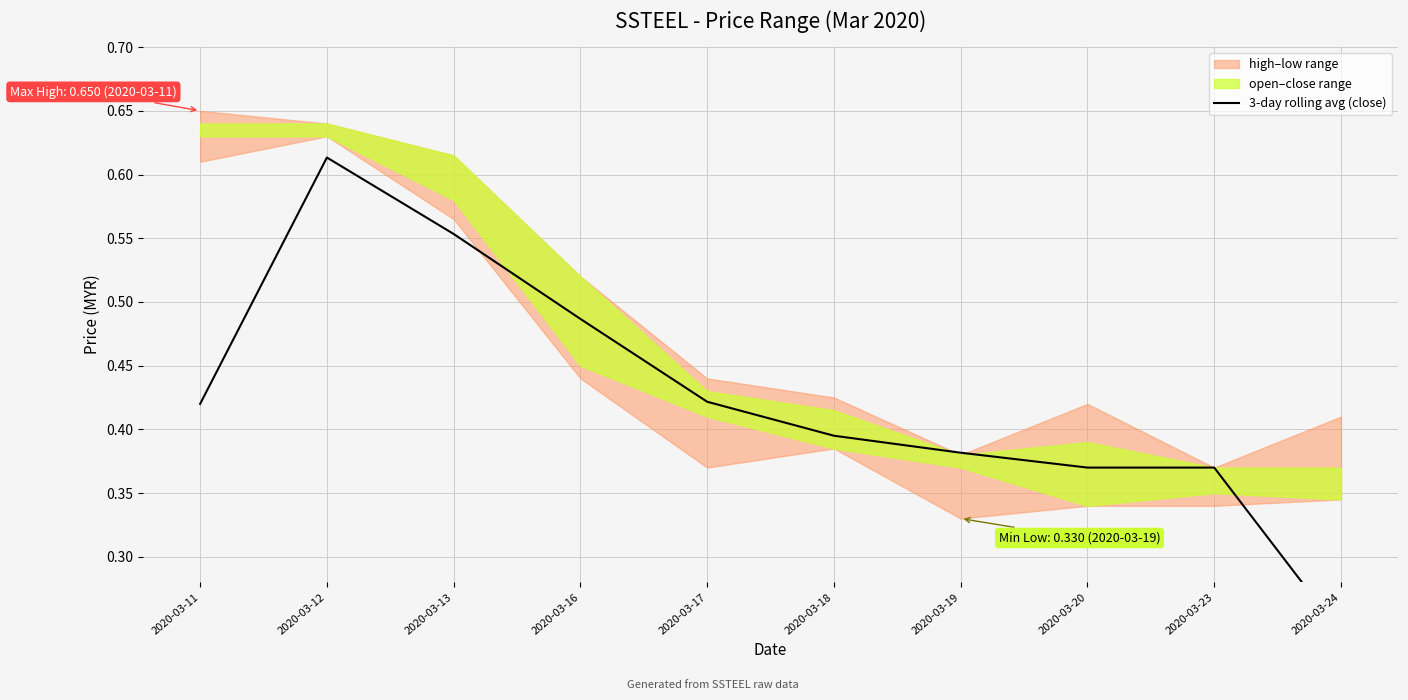

At which category does the data reach its first local peak?

2020-03-12